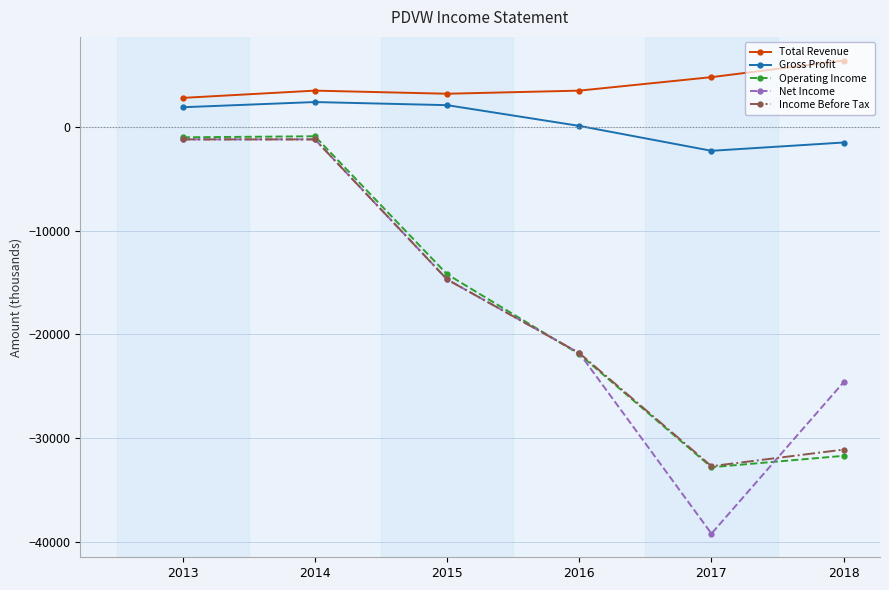

True or false: Net Income has more than 2 interior local peaks.

False